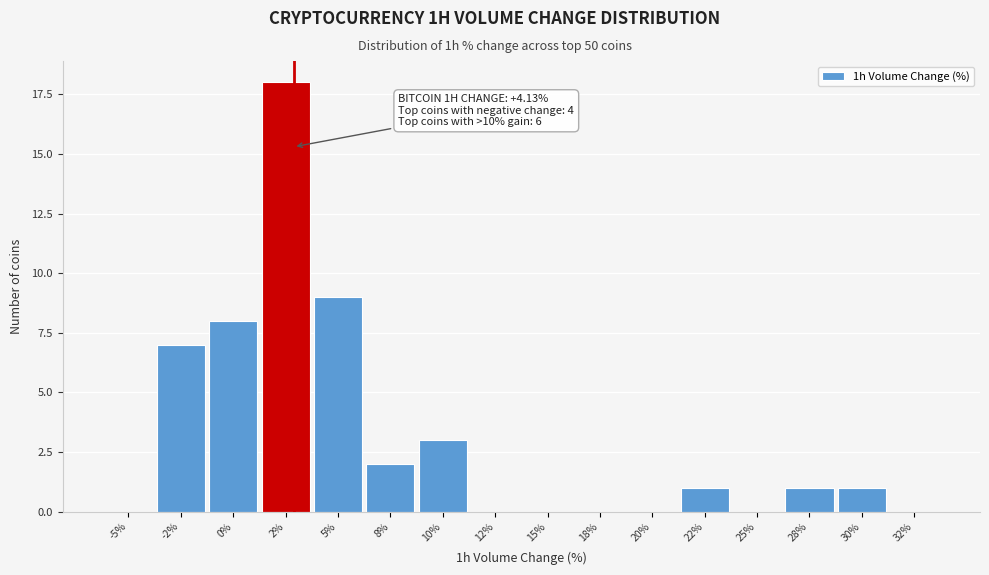

Reading left to right, transcribe all the data shown in this chart.

-5%=0	-2%=7	0%=8	2%=18	5%=9	8%=2	10%=3	12%=0	15%=0	18%=0	20%=0	22%=1	25%=0	28%=1	30%=1	32%=0